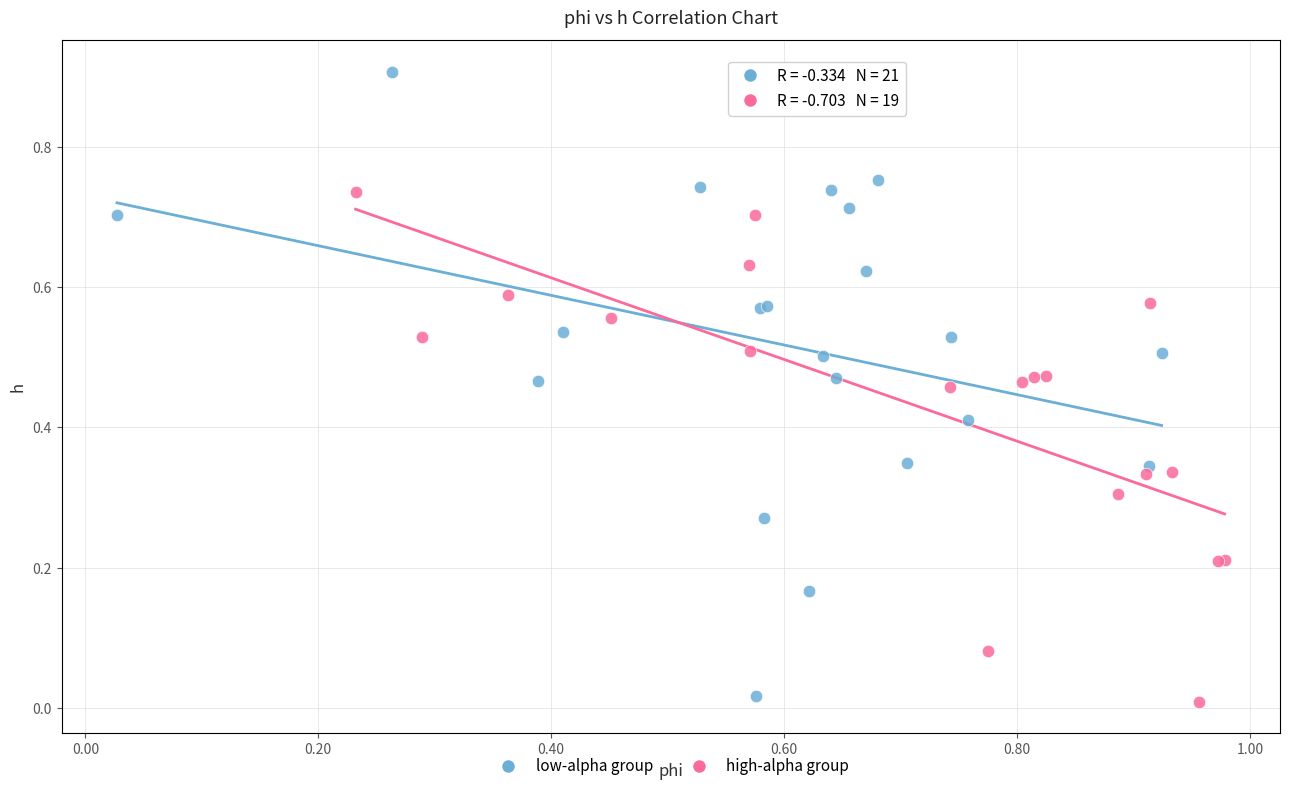

Which series contains the highest Y value?

low-alpha group